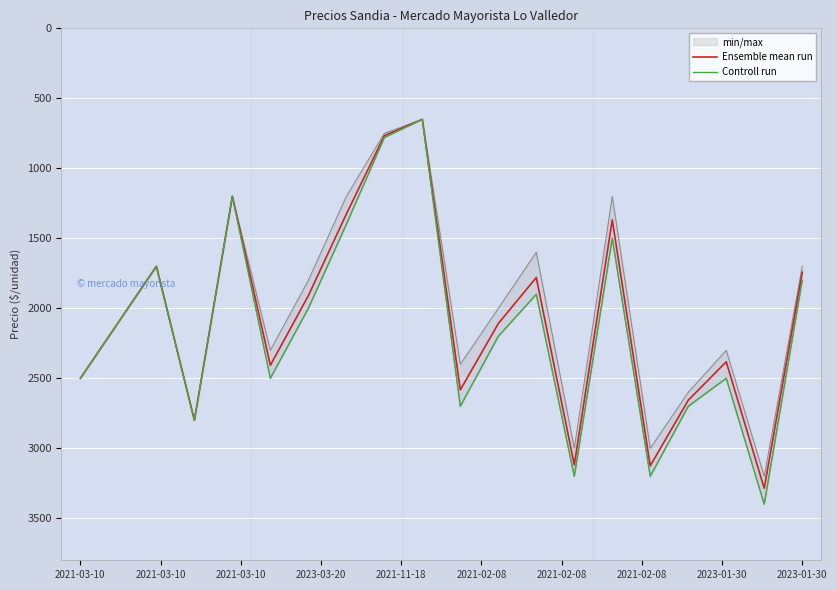

True or false: Ensemble mean run has a value of 3118 at 13.

True